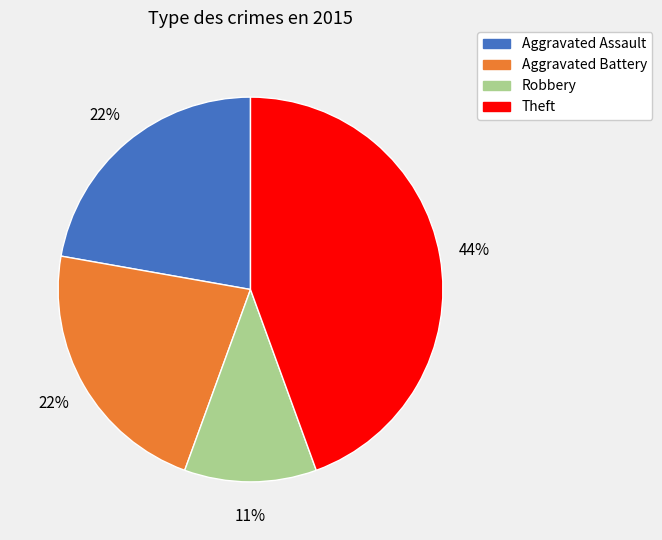

To the nearest percent, what is the average slice percentage?

25%